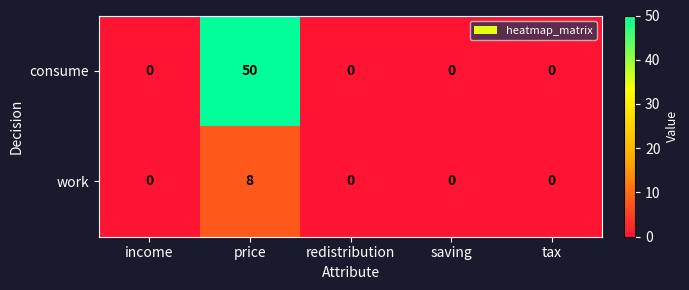

Rank the series by their maximum value, from highest to lowest.

consume, work